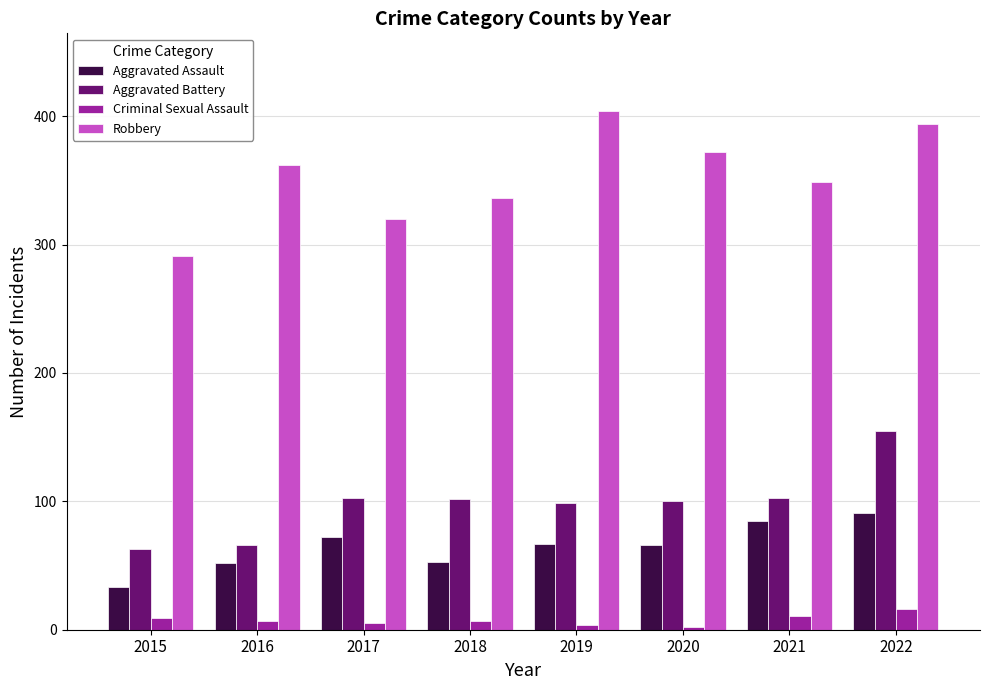

How many values in the Aggravated Battery series are below 102?

4